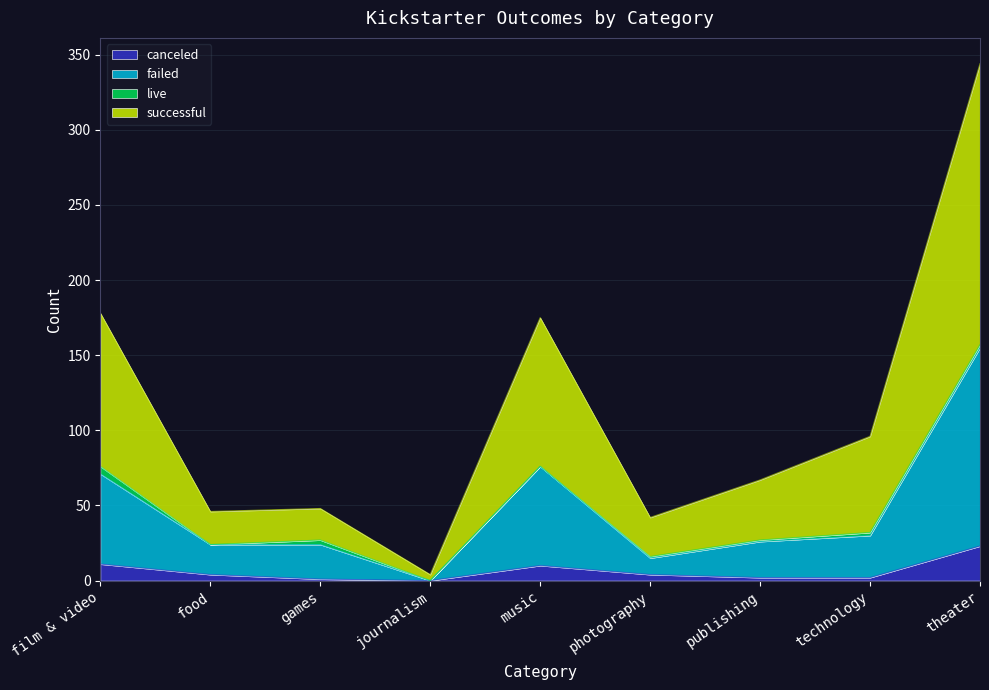

At which category is the sum across all series the highest?

theater